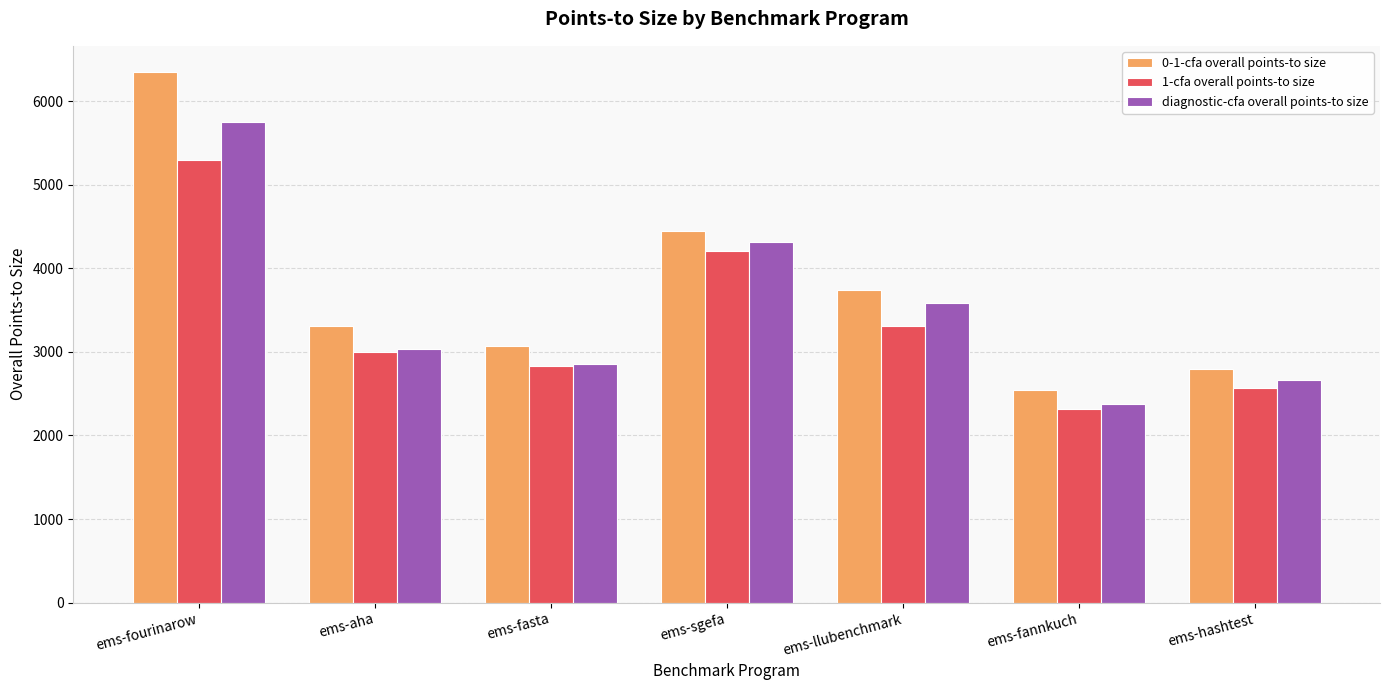

What is the spread (max minus min) of values at ems-sgefa?

236